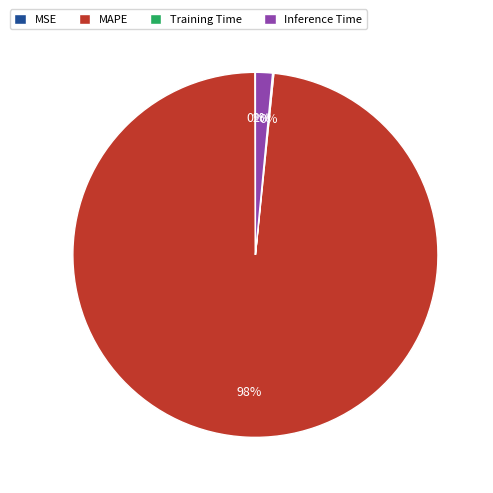

What percentage is the Inference Time slice, to the nearest percent?

2%